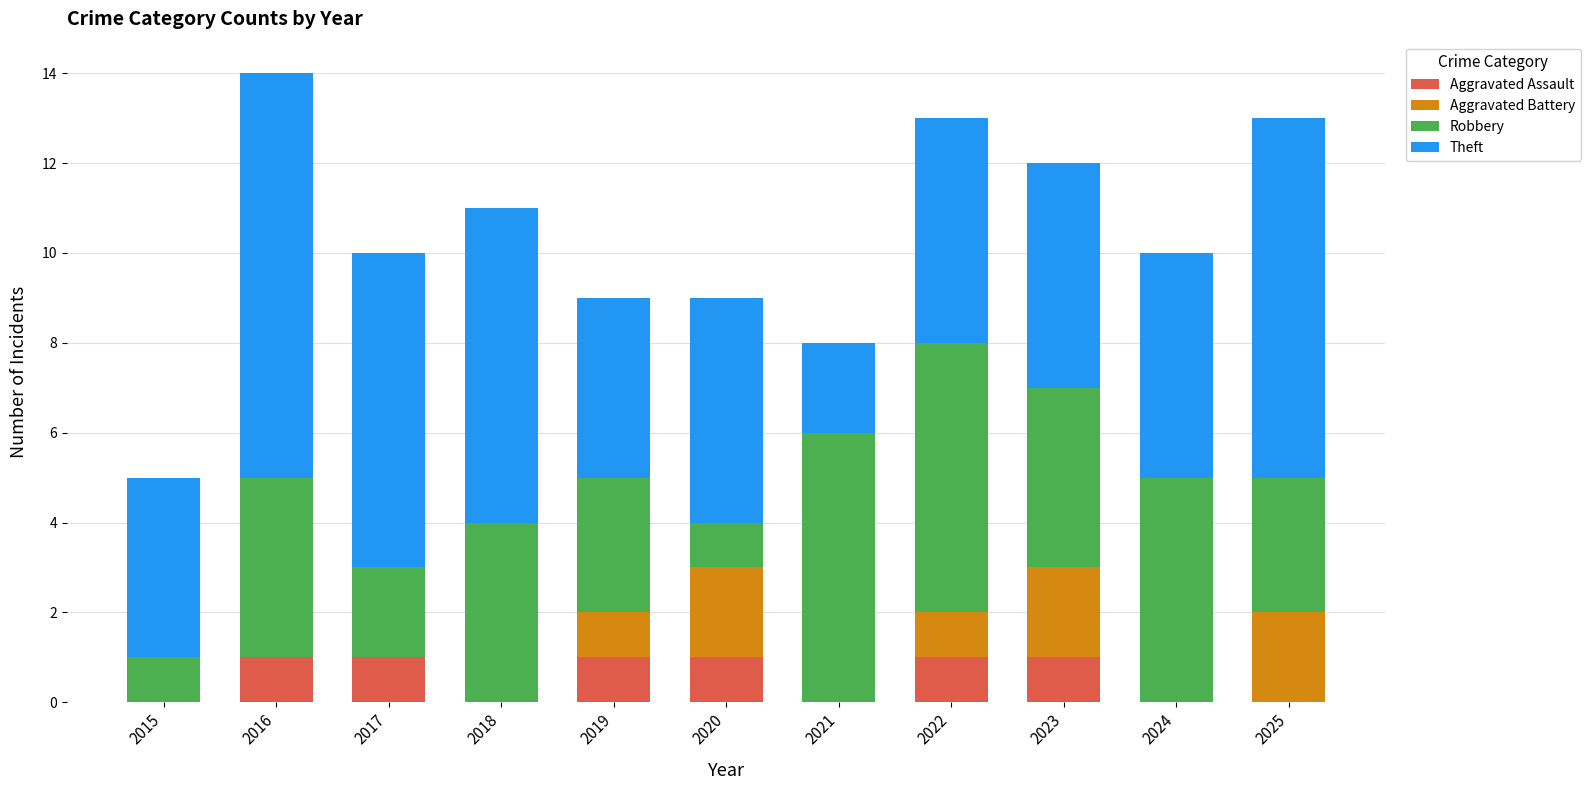

True or false: Aggravated Assault has a value of -1 at 2018.

False